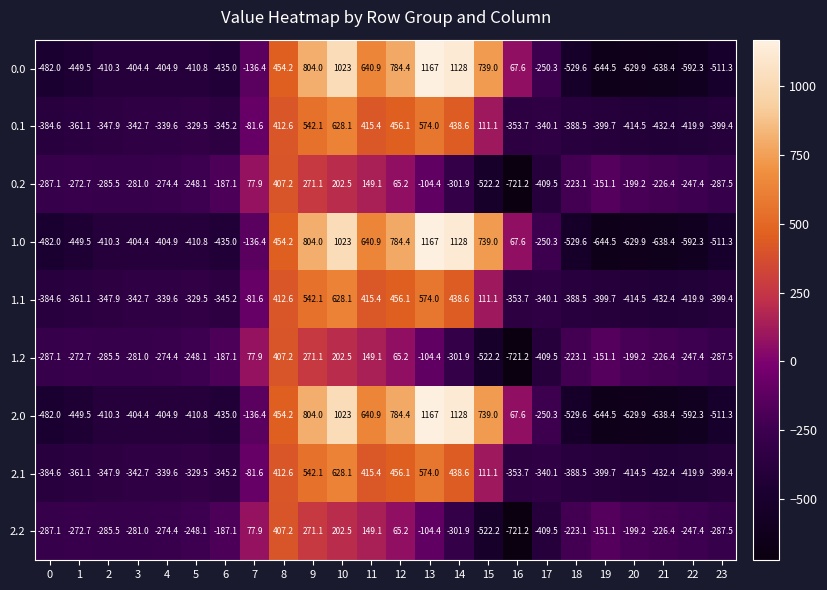

What is the difference between the highest and lowest values at 17?

159.2